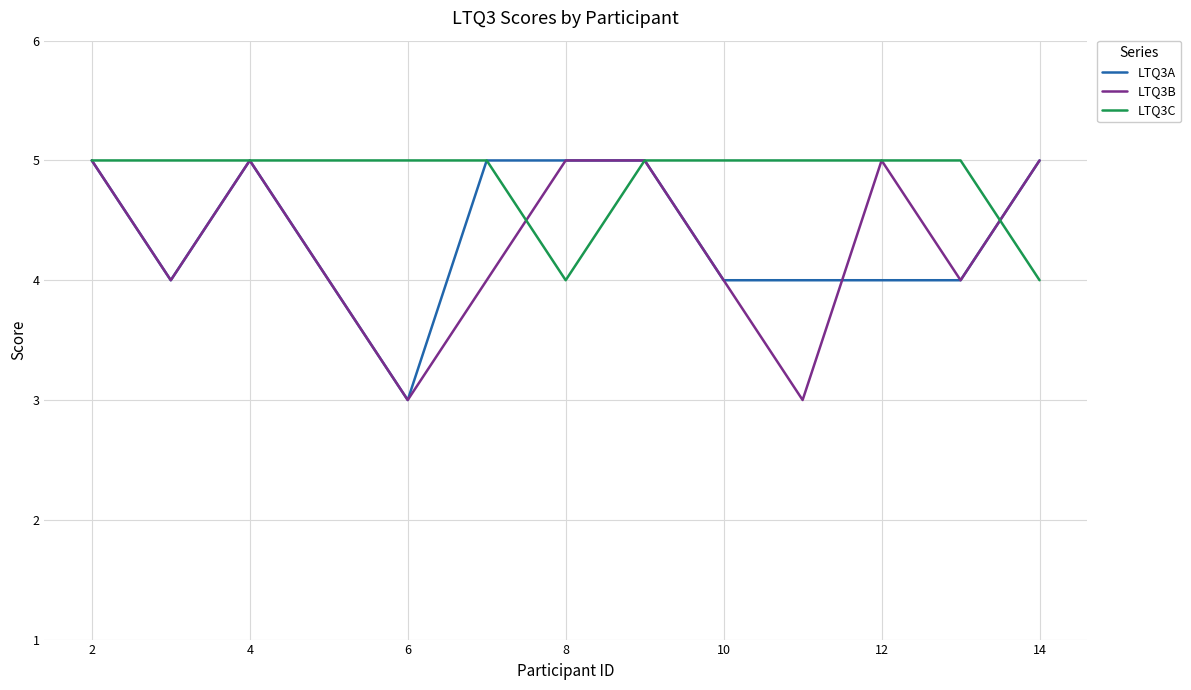

What is the maximum value shown in the chart?

5